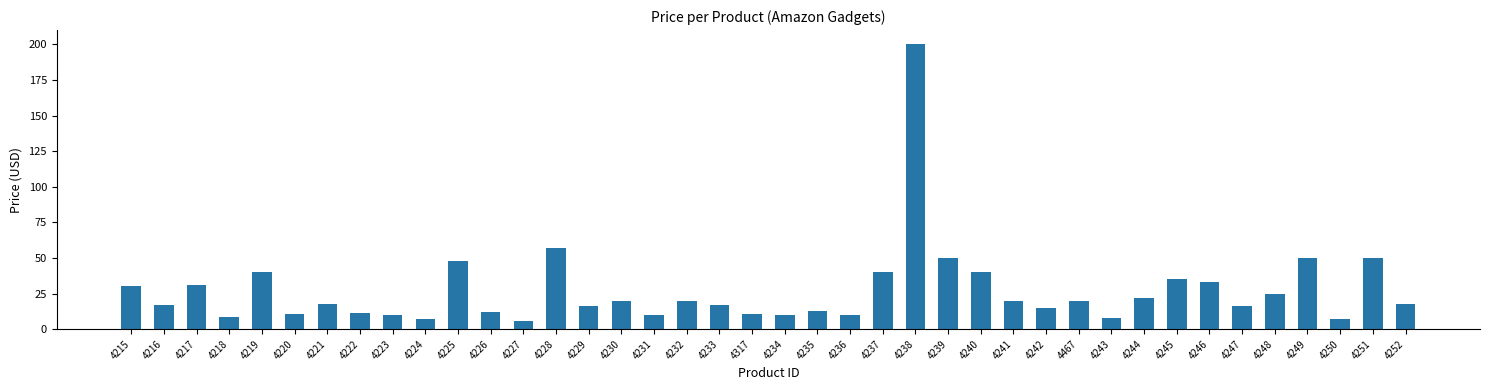

What position from the left is 4467?

30